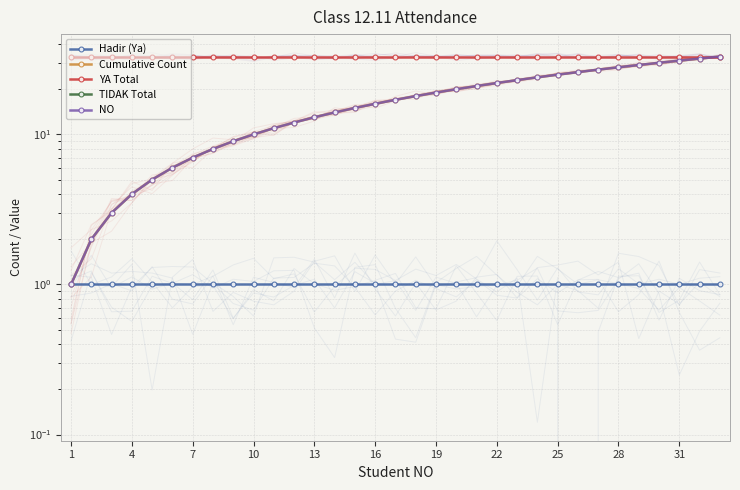

True or false: TIDAK Total and Hadir (Ya) intersect in this chart.

False